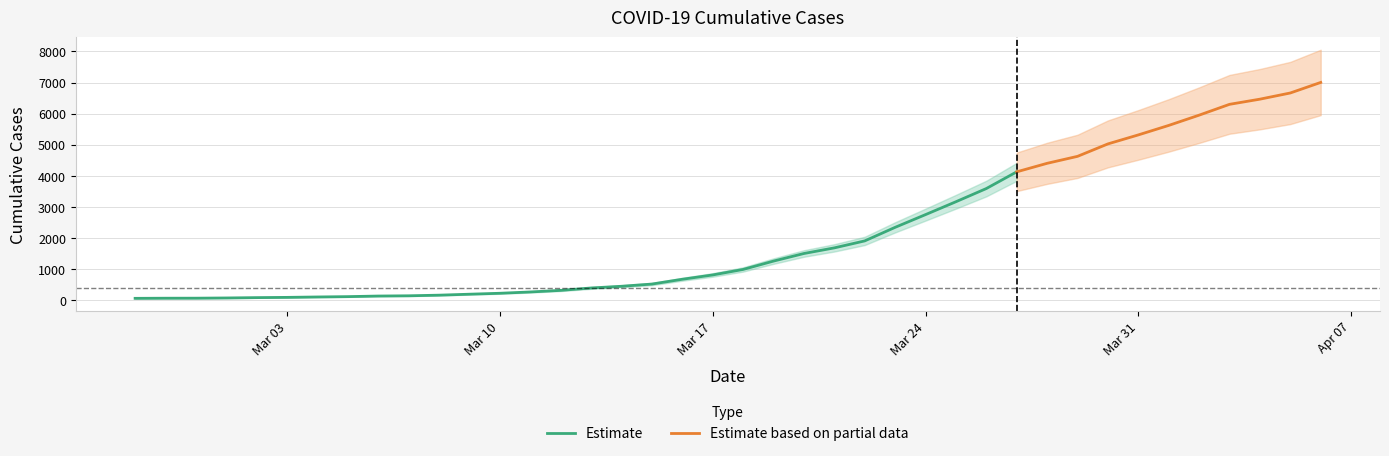

What is the difference between the values at 2020-03-02 and 2020-02-27?

23